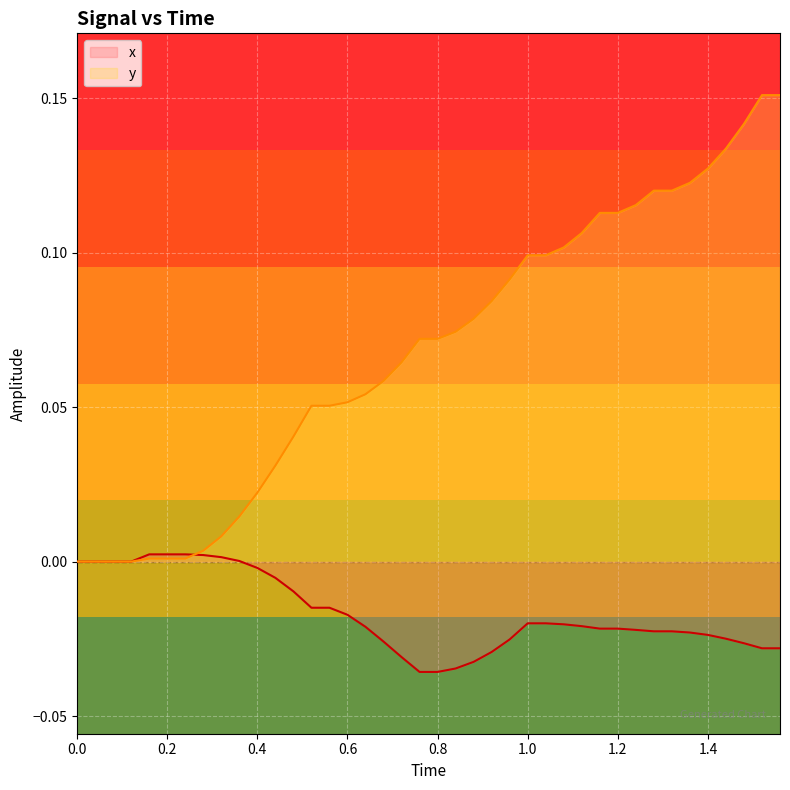

Count the number of data series in this chart.

2